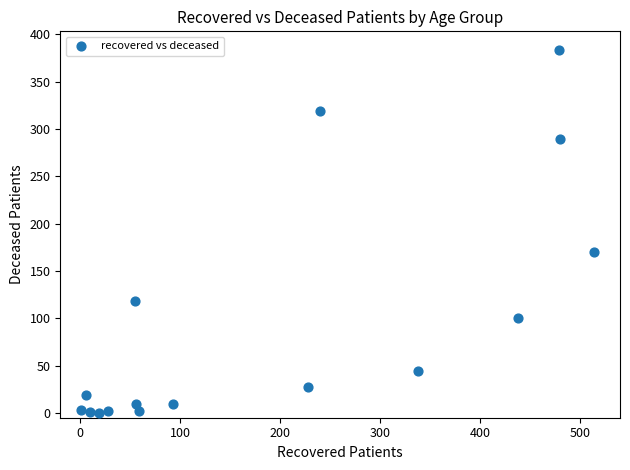

What is the range of X values (max minus min)?

513